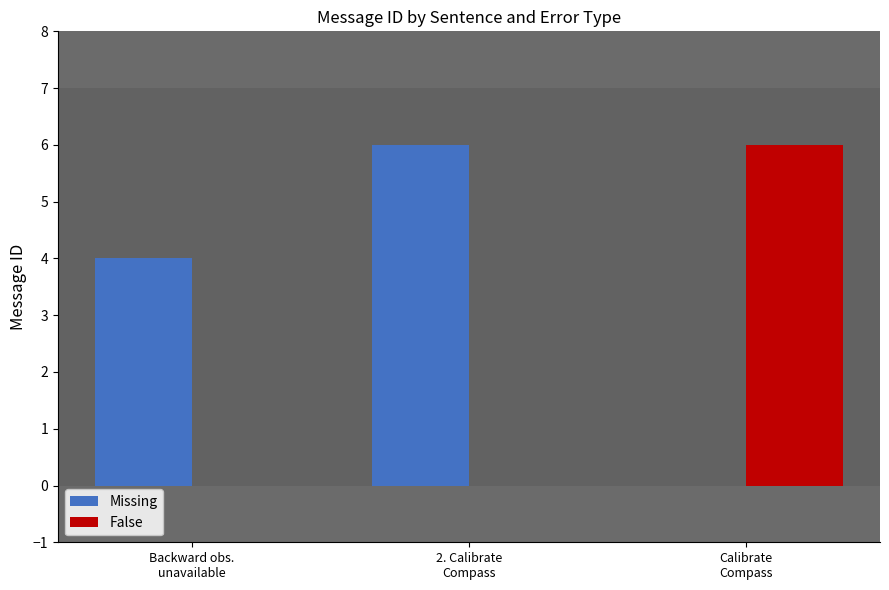

Which series has the largest total across all categories?

Missing